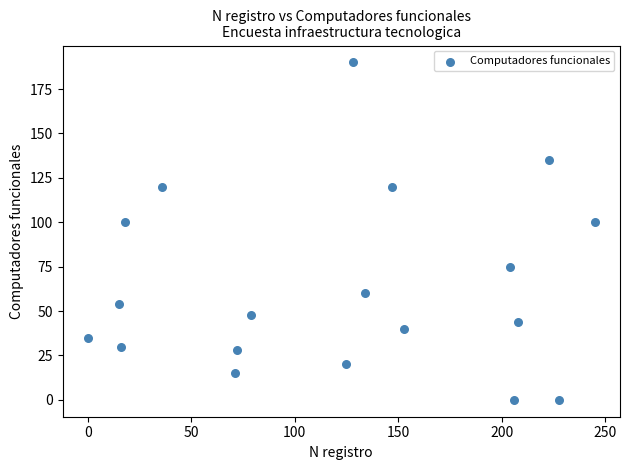

What is the range of X values (max minus min)?

245